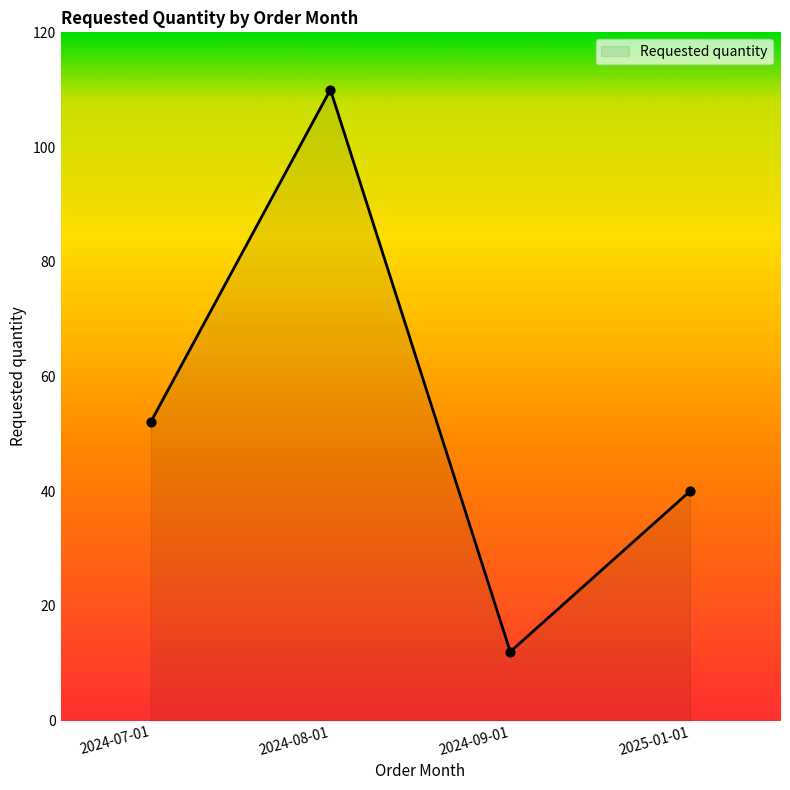

Which has a higher value, 2024-07-01 or 2025-01-01?

2024-07-01